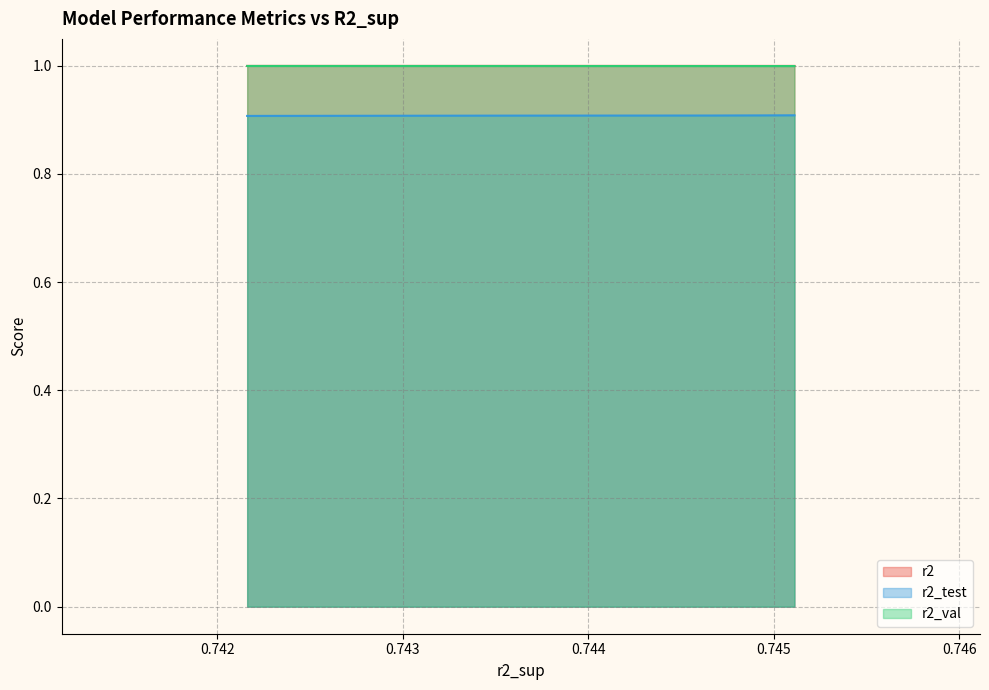

What is the minimum value for r2?

1.0